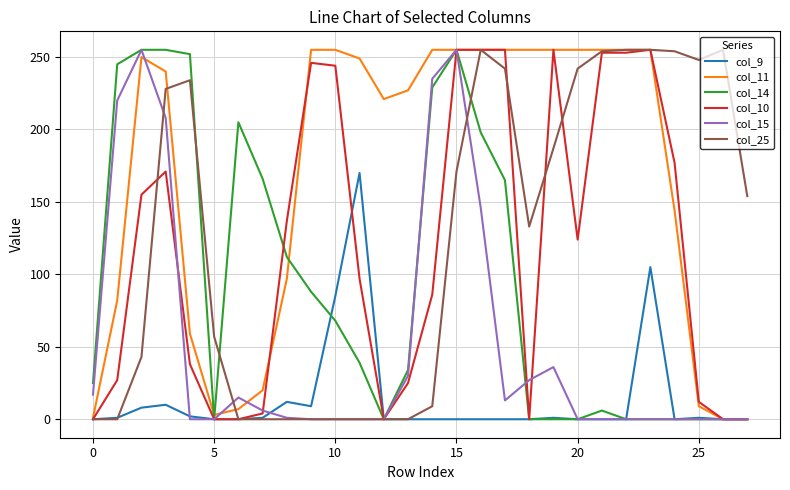

What are all the series names shown in the legend?

col_9, col_11, col_14, col_10, col_15, col_25